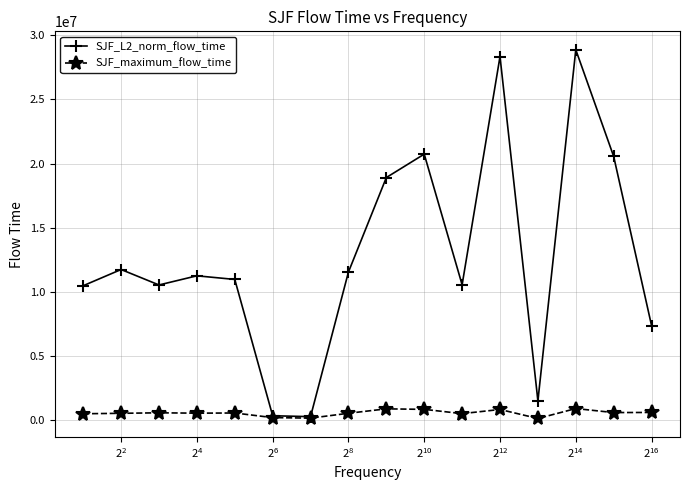

What is the value of the SJF_L2_norm_flow_time point at the 3rd from the left?

10539287.6